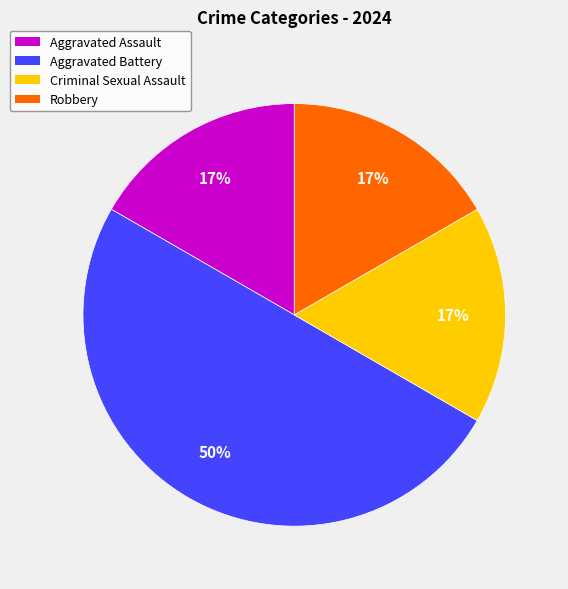

To the nearest percent, what percentage of the pie is Aggravated Assault?

17%